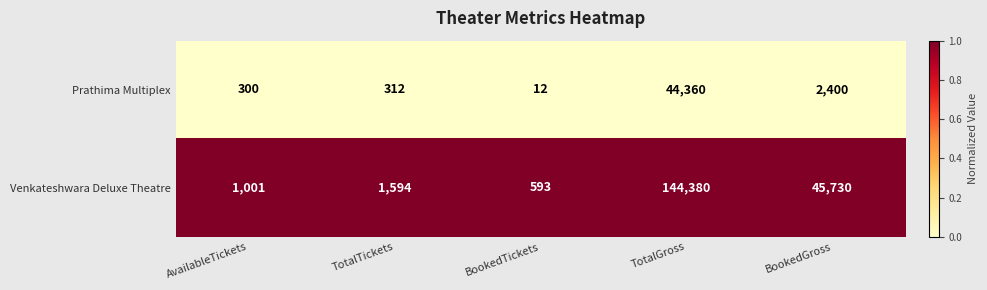

Rank the series by their average value, from lowest to highest.

Prathima Multiplex, Venkateshwara Deluxe Theatre